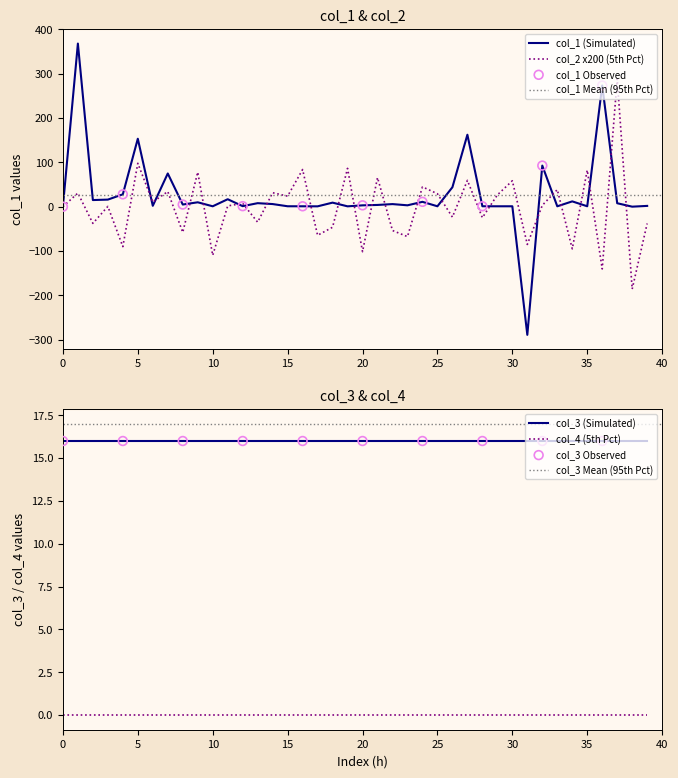

At how many categories does at least one series exceed 264?

3